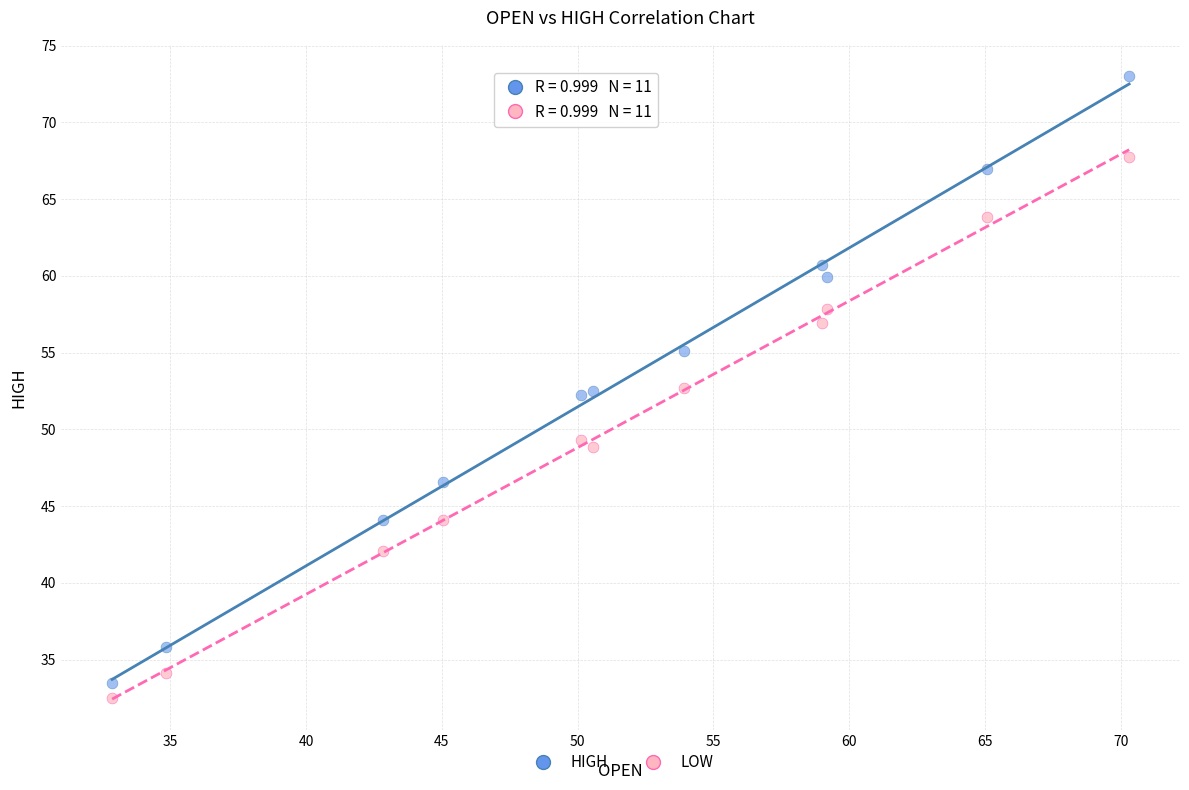

In the LOW series, what Y value is closest to 50?

49.3